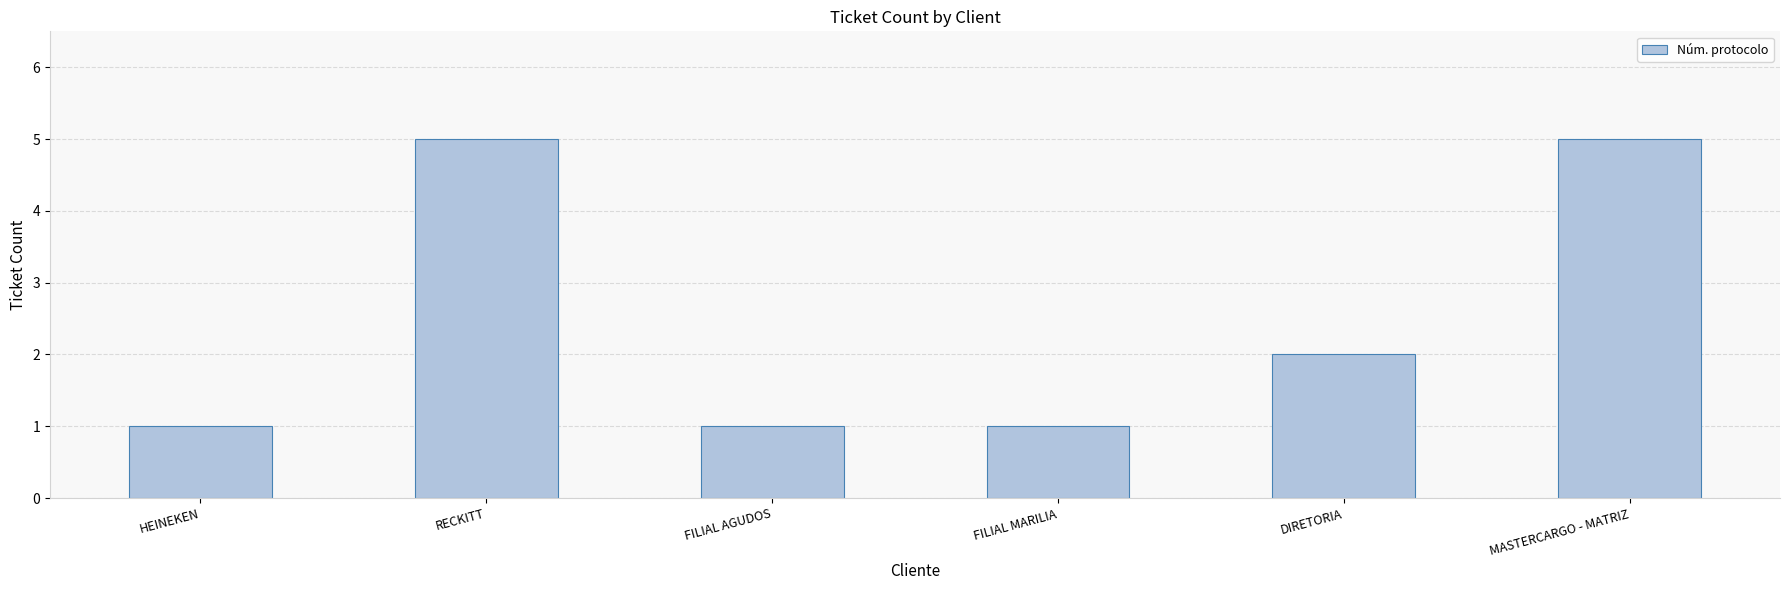

What is the difference between the second highest and minimum values?

4